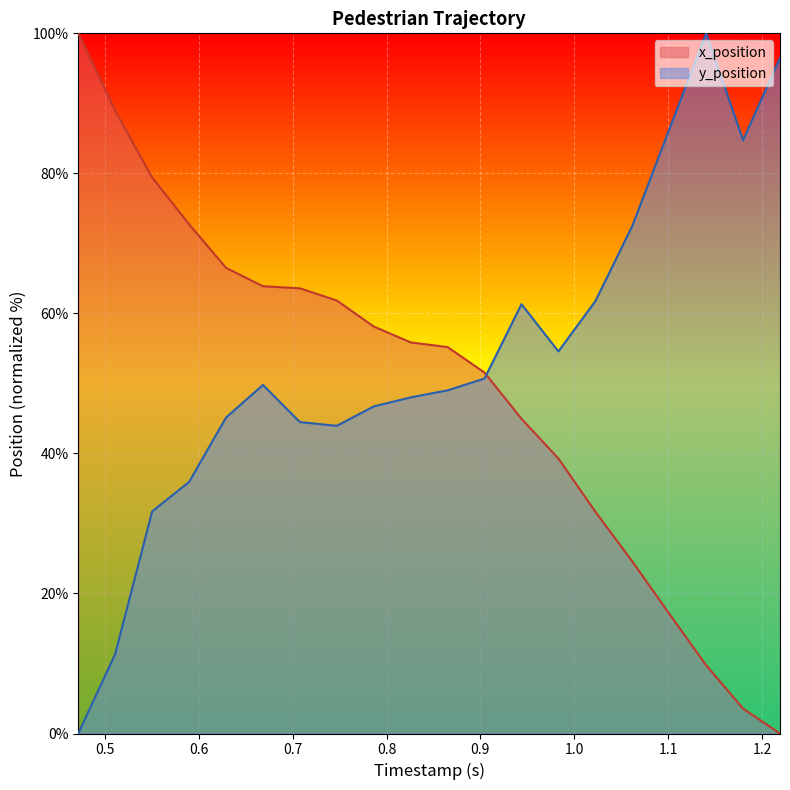

What is the maximum value for x_position?

100.0